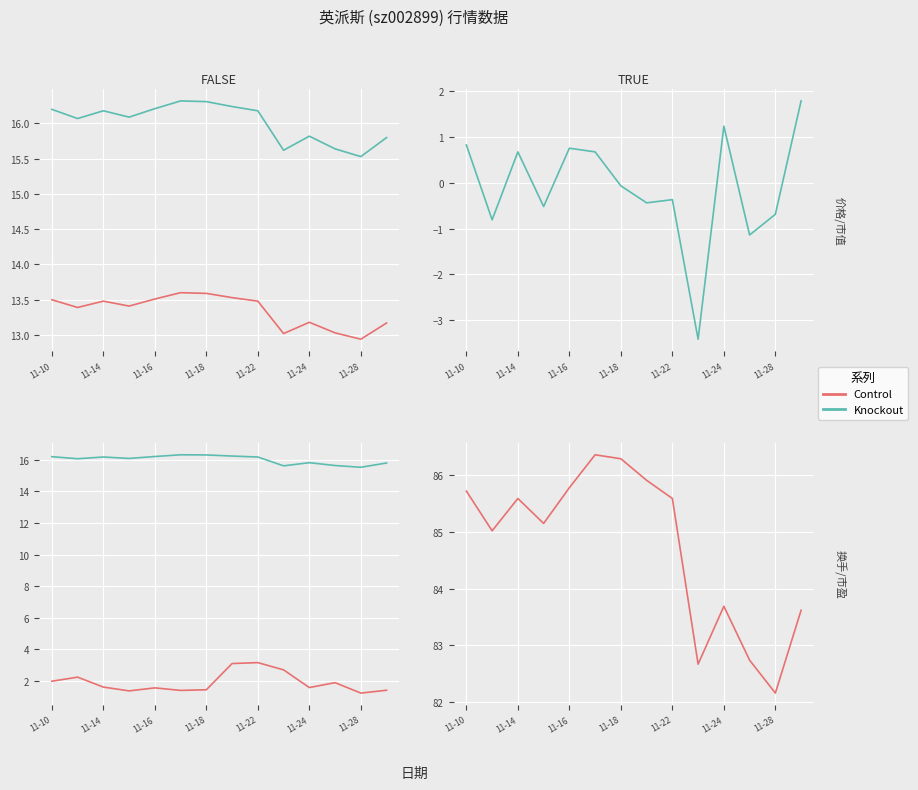

What is the sum of all 市盈率 values?

1186.3